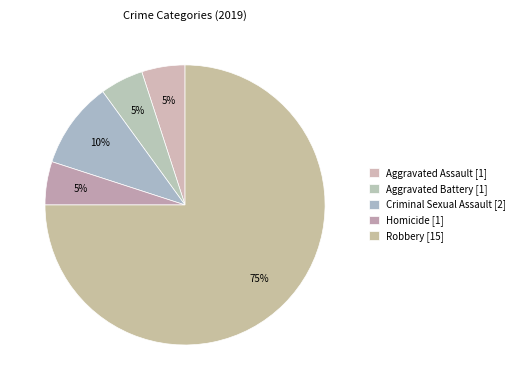

What percentage is the Robbery slice, to the nearest percent?

75%